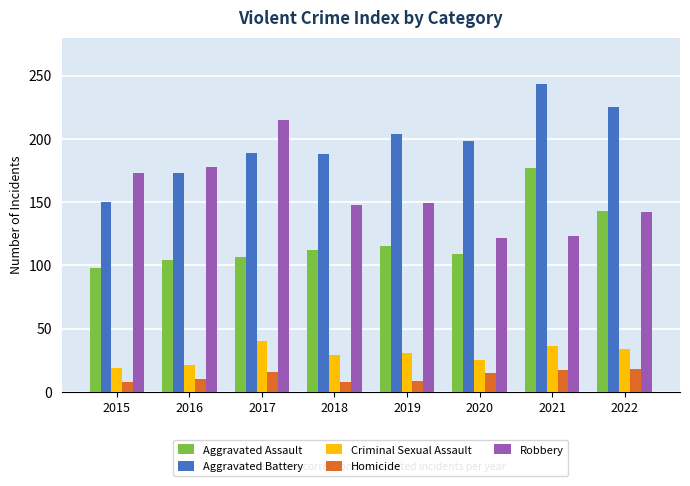

What is the value of the Aggravated Battery bar at the 5th from the left?

204